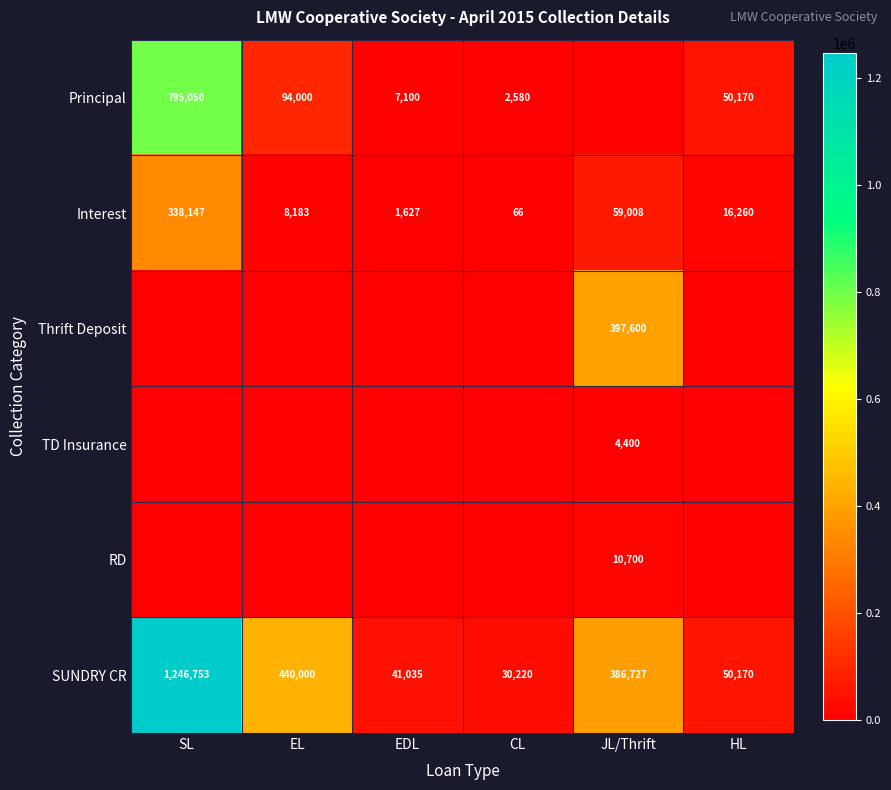

What is the highest value of the Interest series?

338147